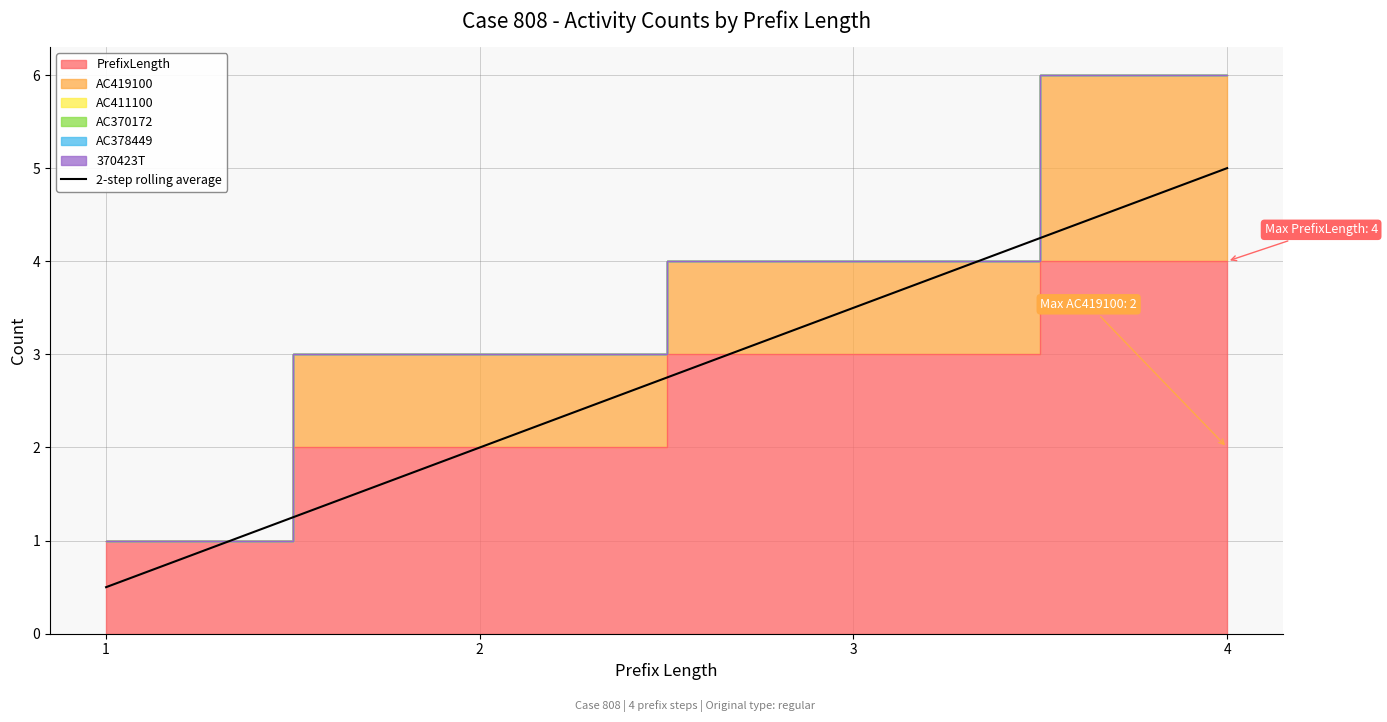

What is the maximum value shown in the chart?

5.0